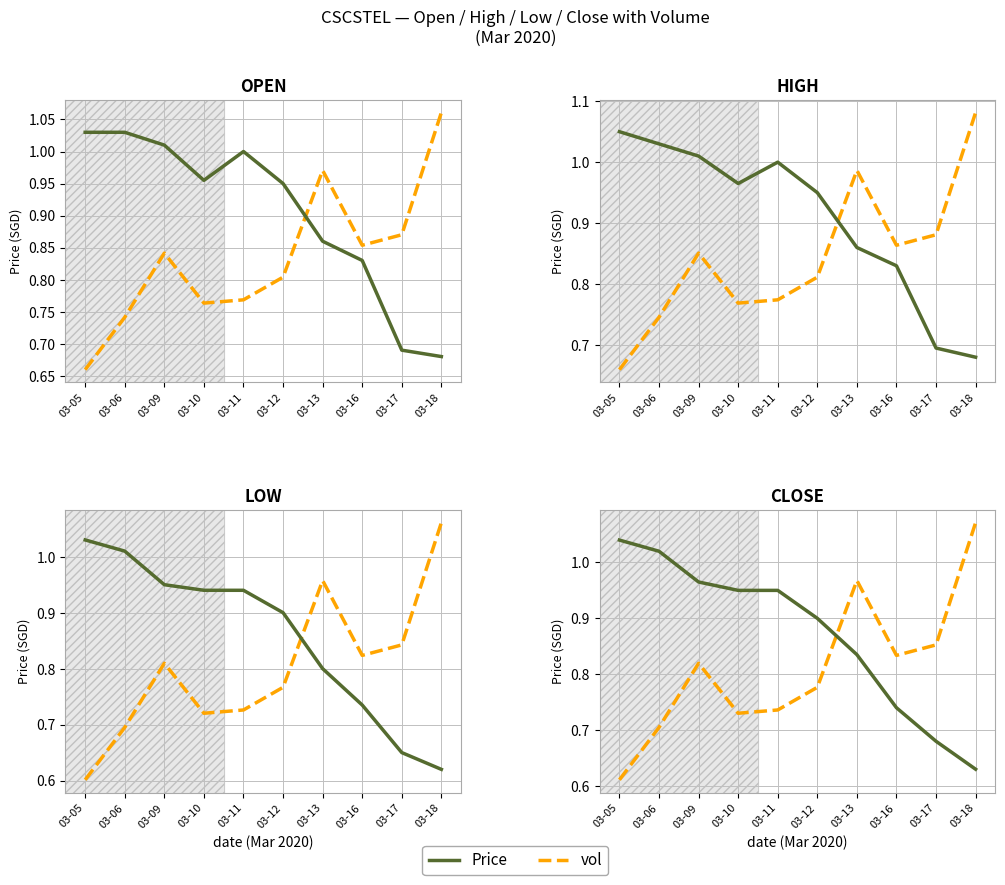

What is the difference between the maximum and minimum values in the close series?

0.4